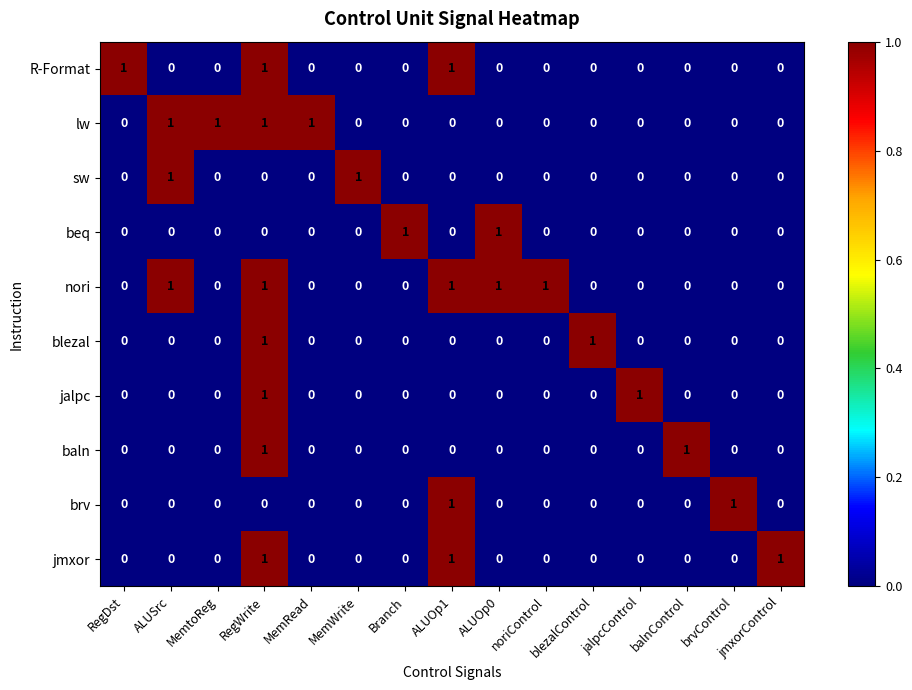

What is the sum of all jmxor values?

3